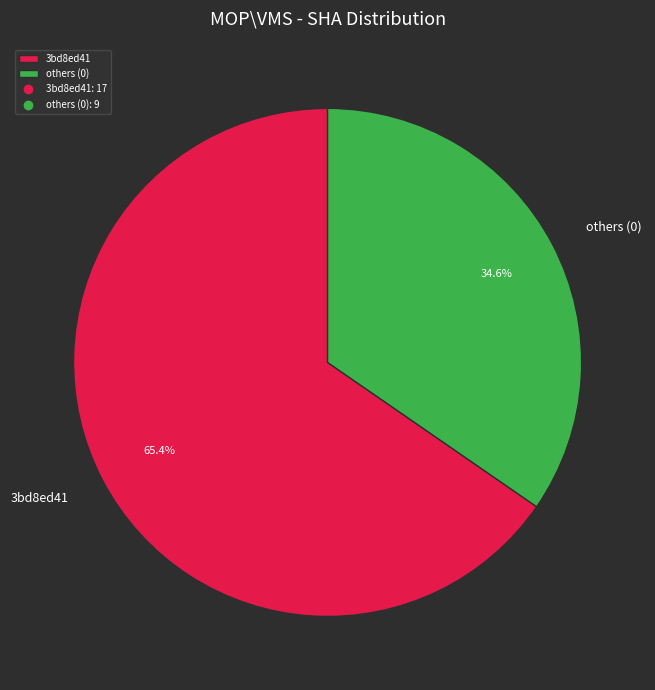

How many slices are in this pie chart?

2